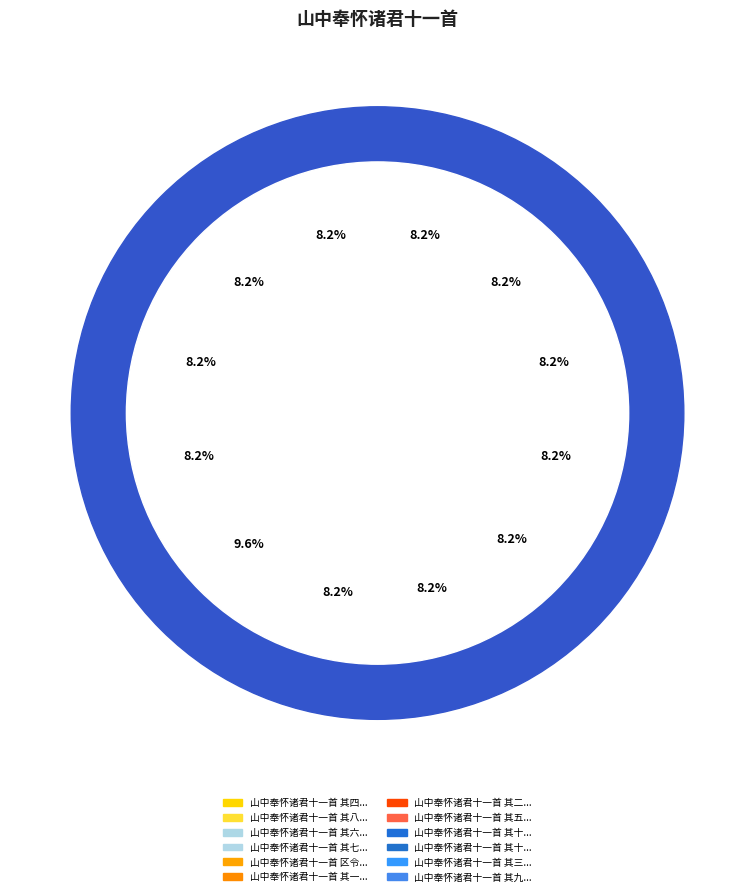

What percentage do 山中奉怀诸君十一首 其五 赵少参东台 and 山中奉怀诸君十一首 区令尹白斋 together represent?

17.8%